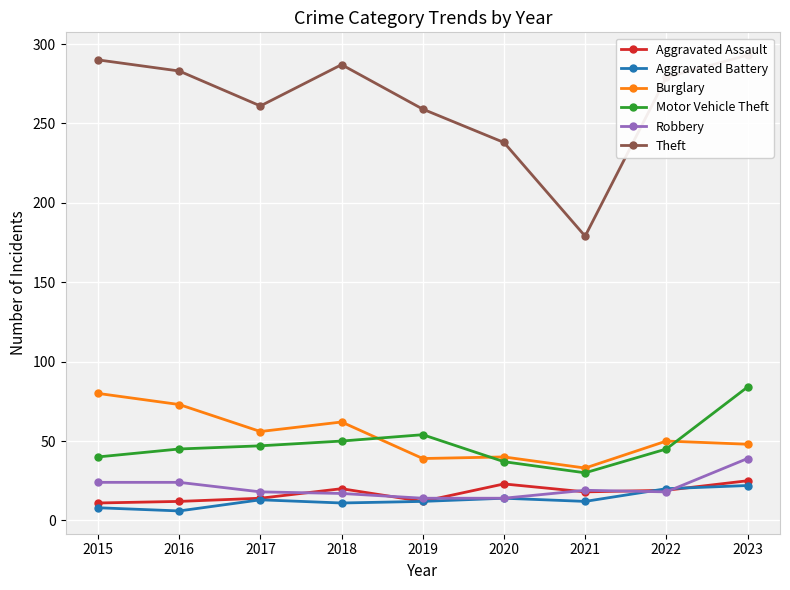

Between which two adjacent categories do Motor Vehicle Theft and Burglary first intersect?

2018 and 2019